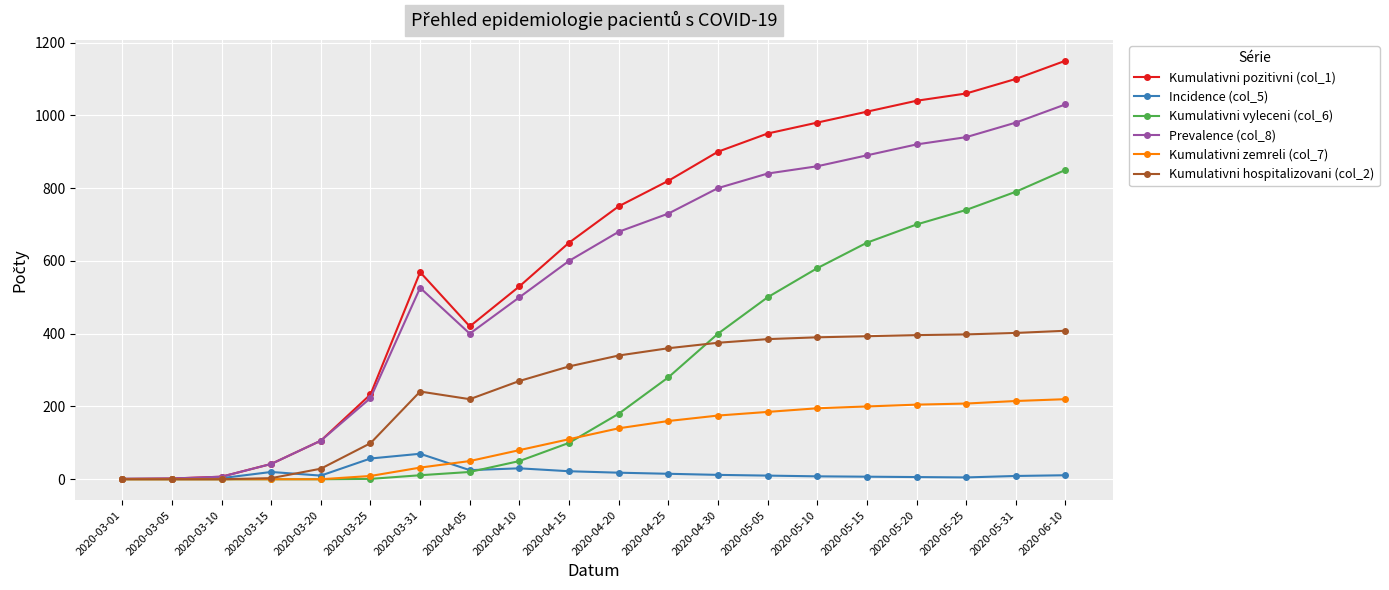

Count the number of categories in the chart.

20